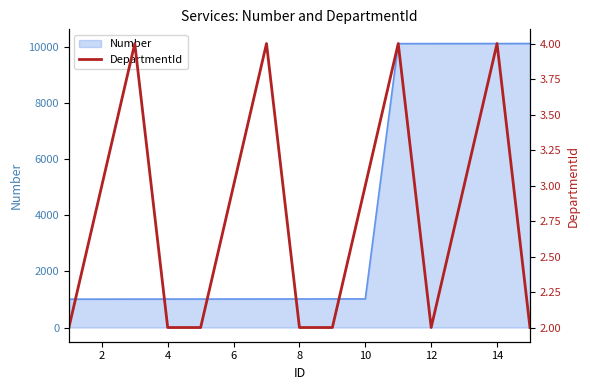

What is the maximum value for Number?

10114